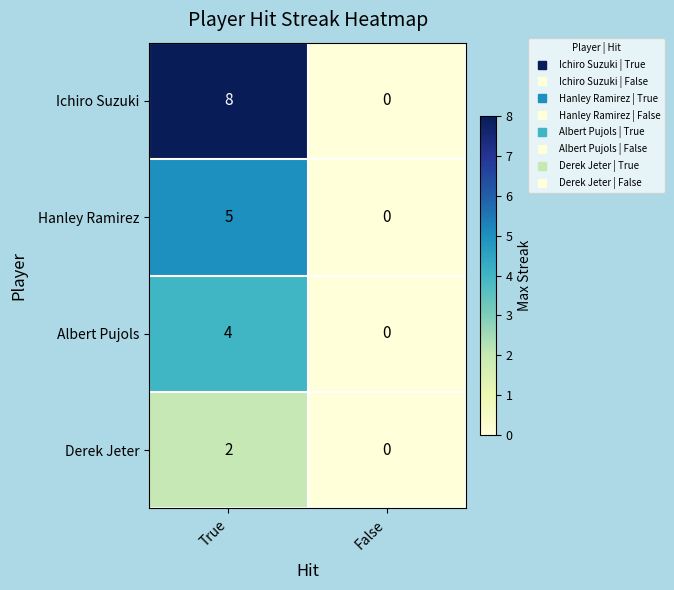

List the series in order of their overall mean, lowest first.

Derek Jeter, Albert Pujols, Hanley Ramirez, Ichiro Suzuki